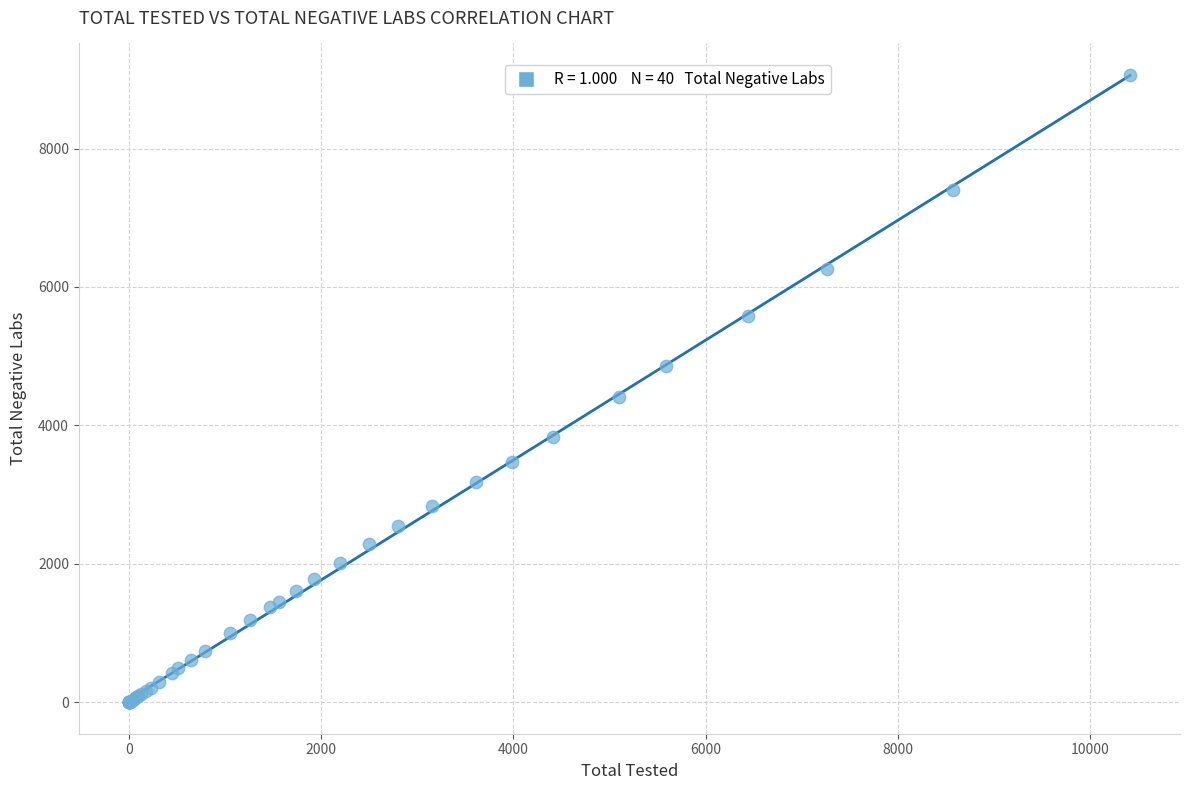

What Y value in the scatter plot is closest to 4532?

4412